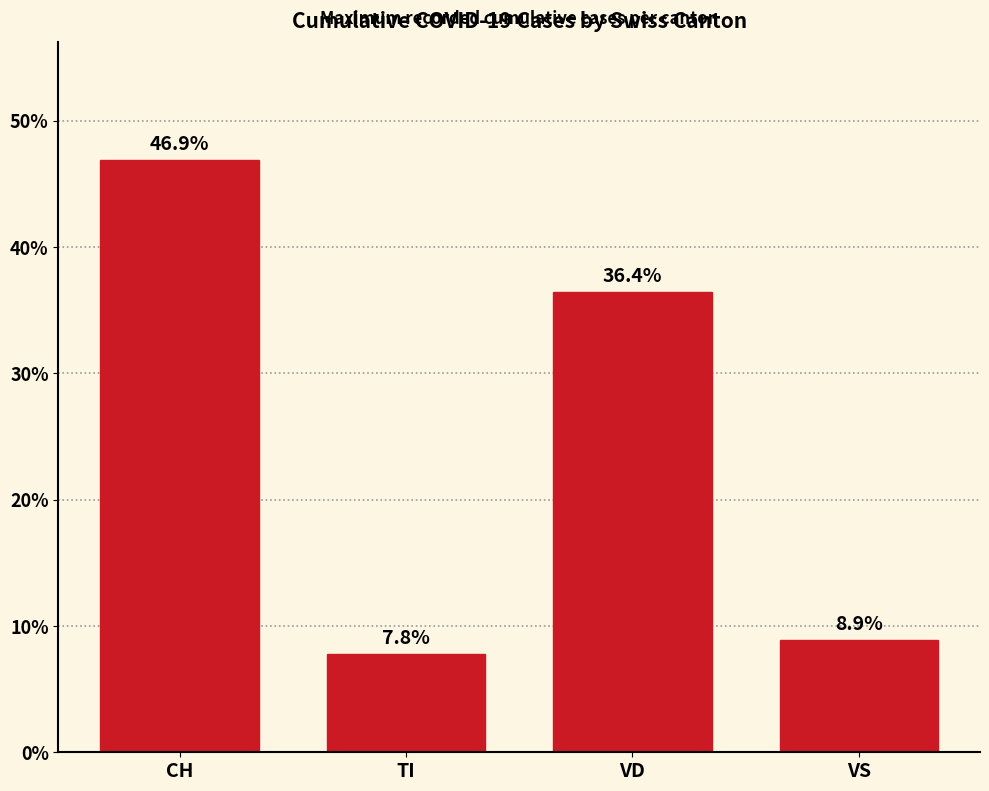

At which label does the data first exceed 36?

CH